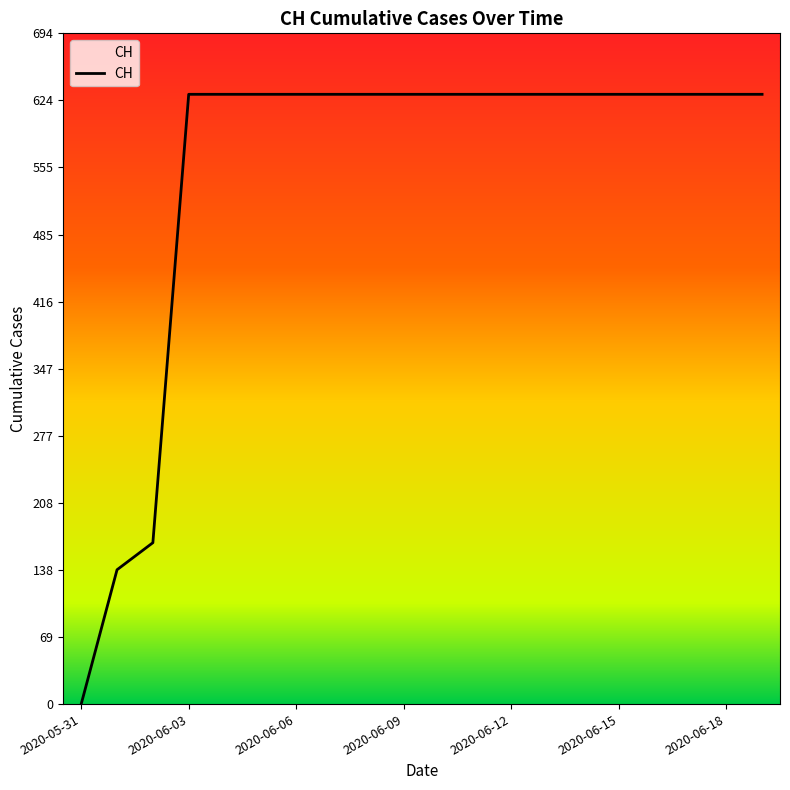

What is the maximum value shown in the chart?

631